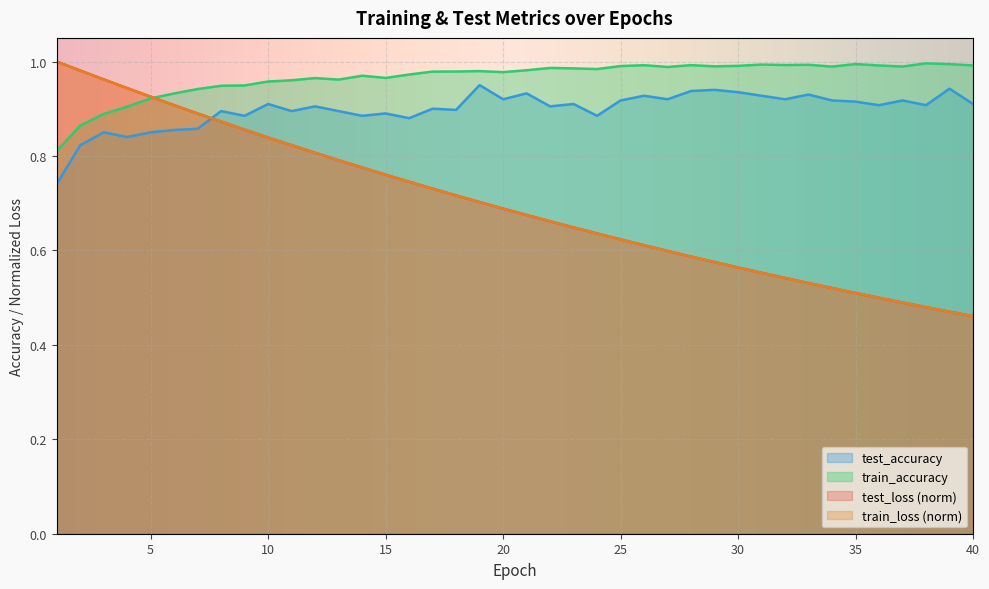

What is the value of the train_accuracy point at the 32nd from the left?

1.0